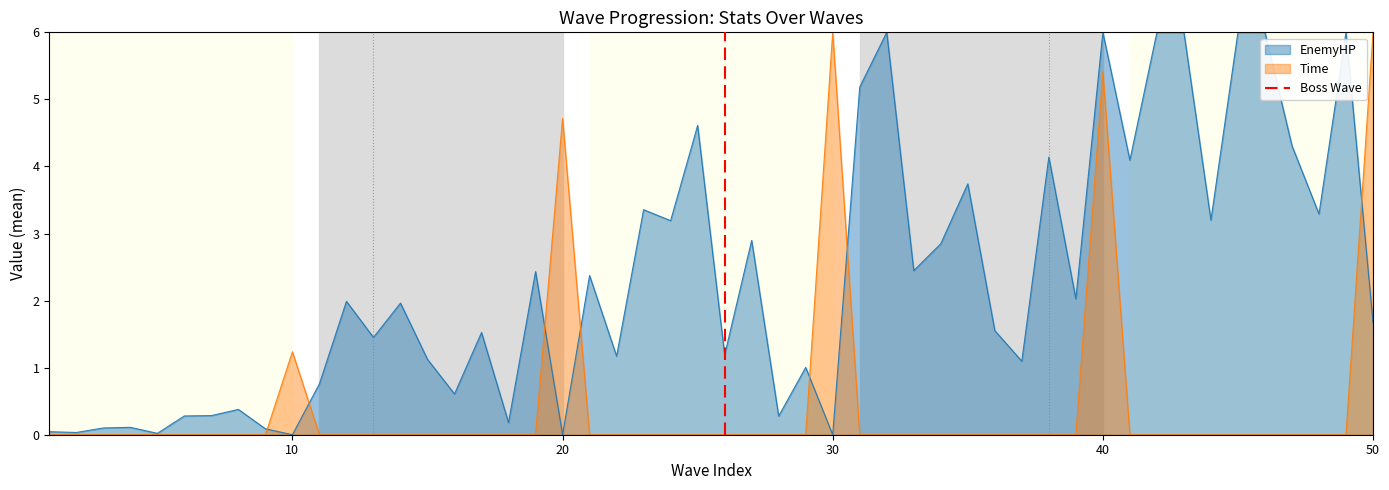

What is the maximum value for Time?

6.0